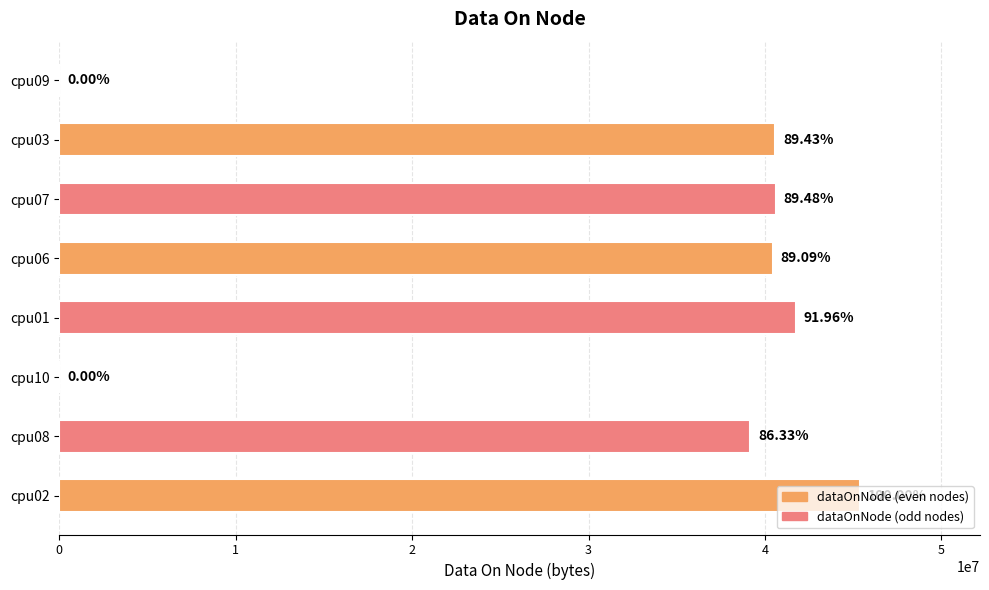

Count the number of data series in this chart.

1